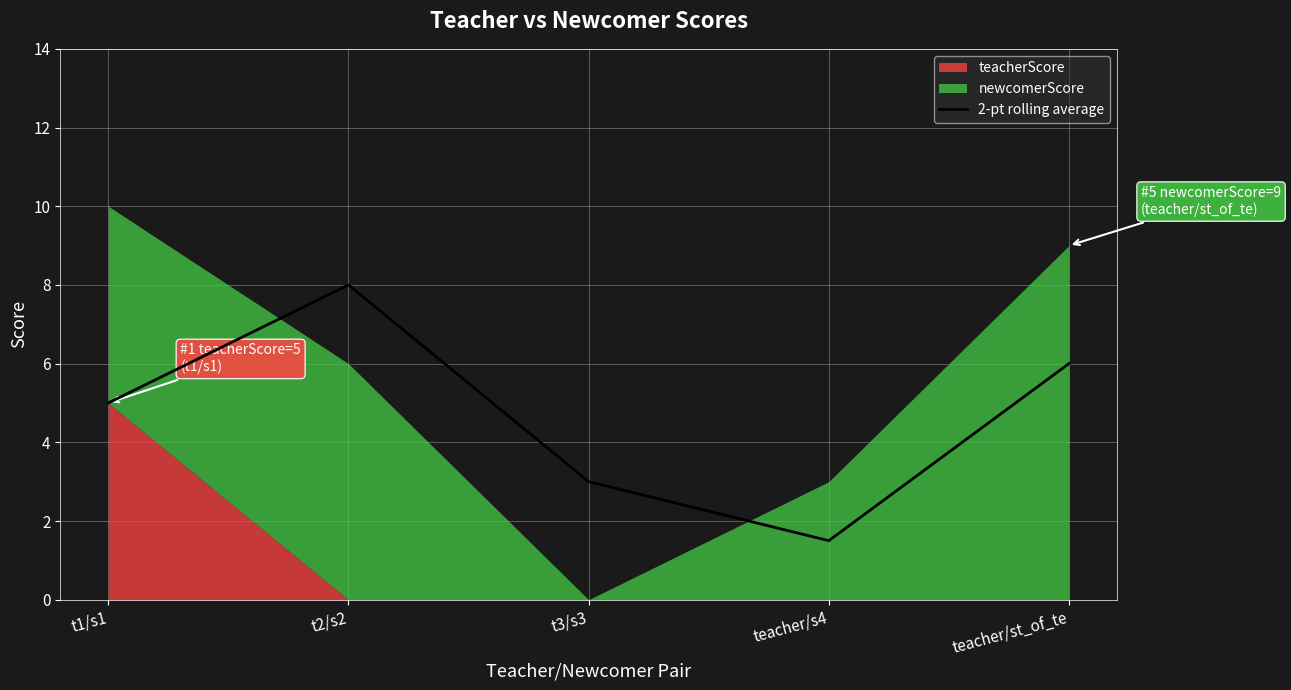

True or false: 2-pt rolling average has a value of 3.0 at t3/s3.

True